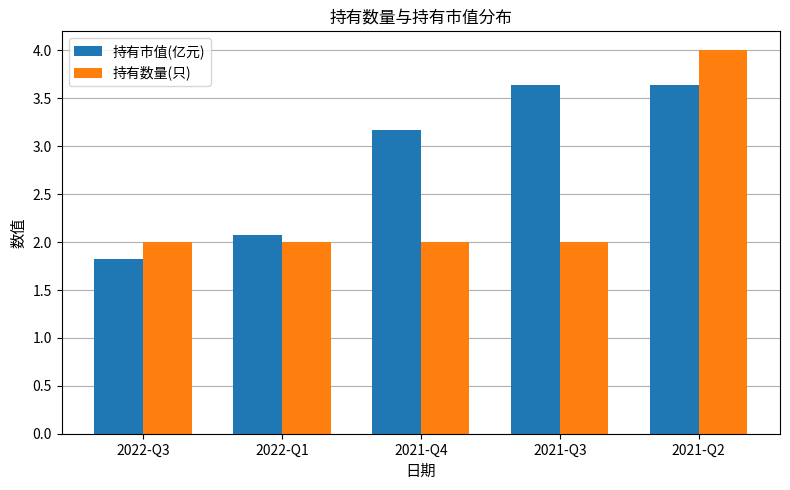

What is the maximum value for 持有市值(亿元)?

3.6